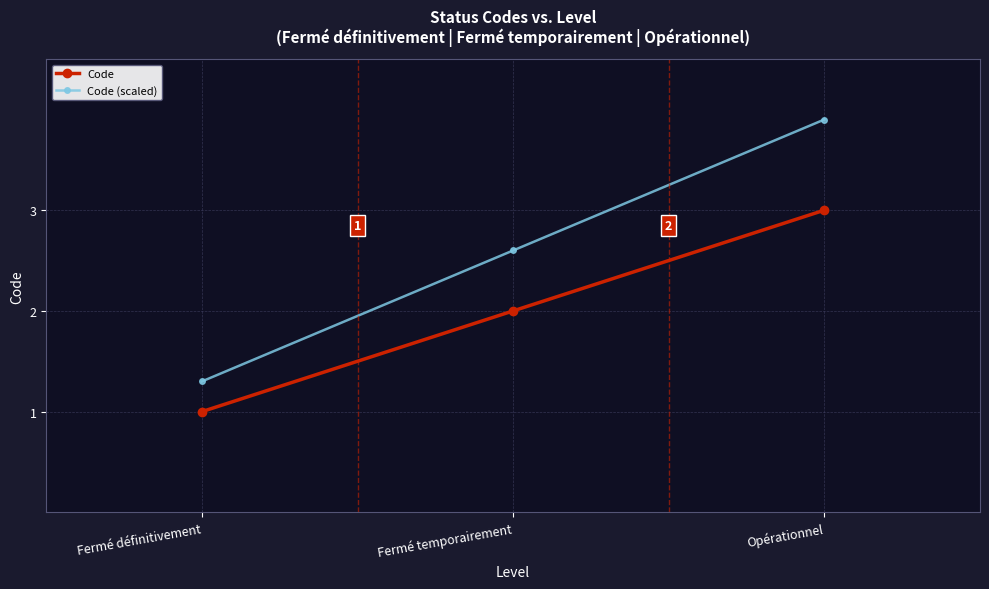

What are all the series names shown in the legend?

Code, Code (scaled)